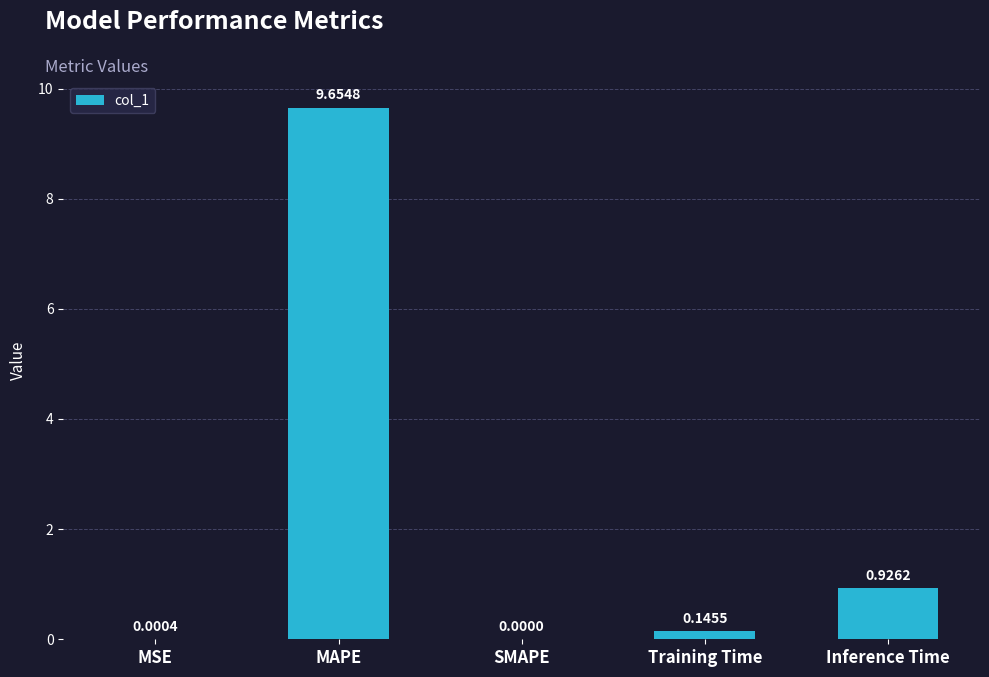

Where is the data nearest to the value 4?

Inference Time